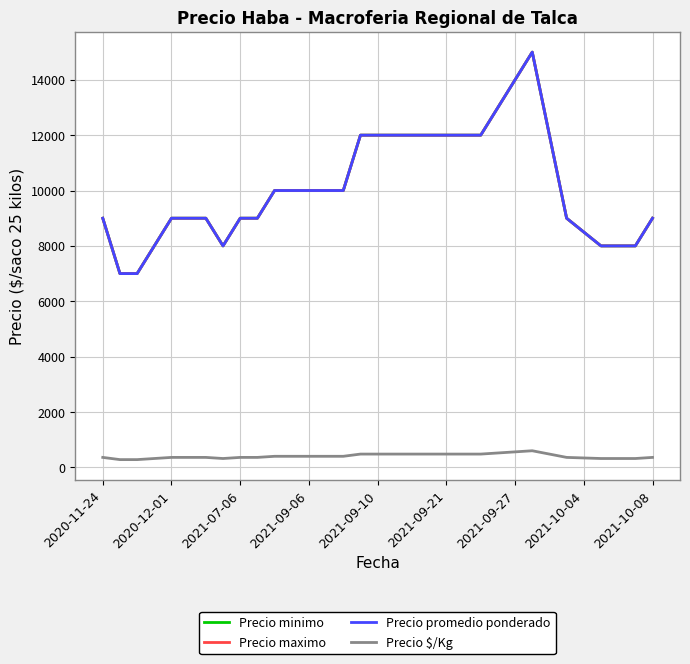

True or false: Precio minimo and Precio $/Kg intersect in this chart.

False